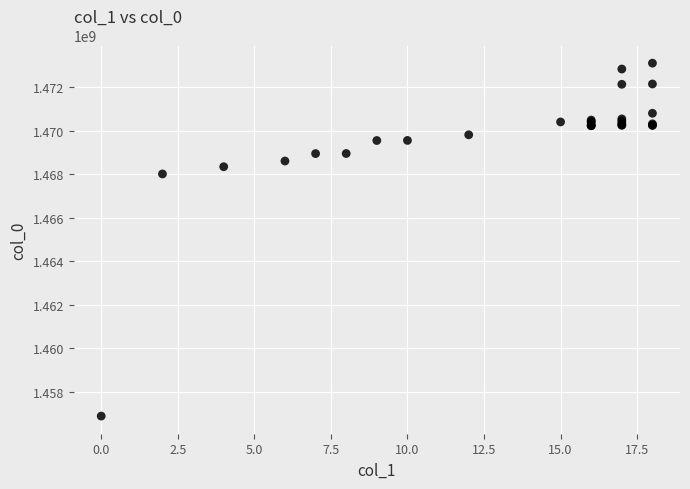

What Y value in the scatter plot is closest to 1464985592?

1468004641